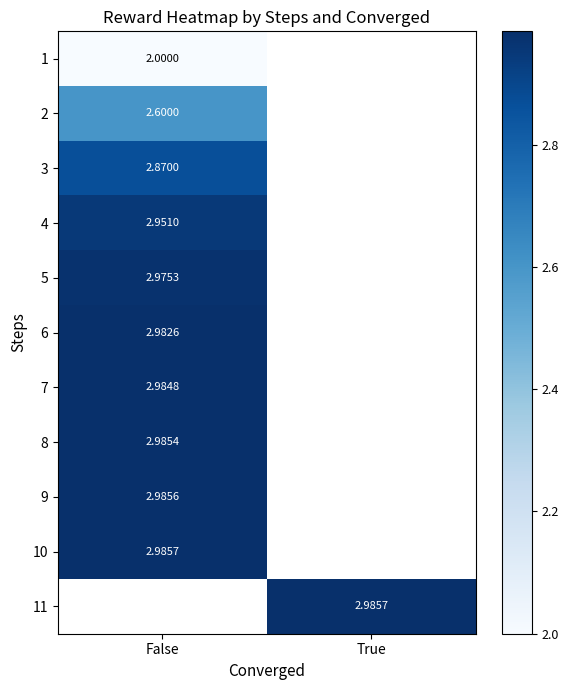

Is the value of 1 at False greater than the value of 8 at True?

No